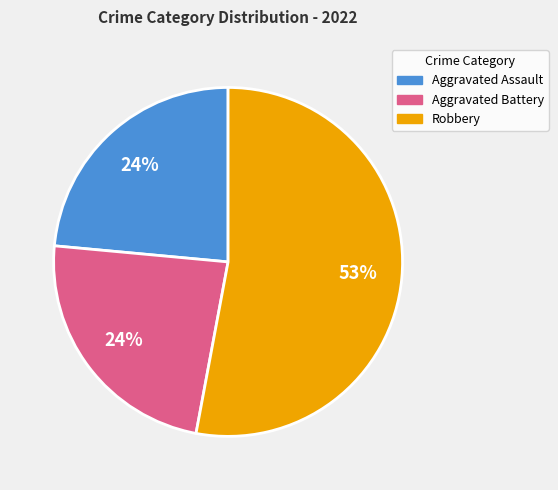

To the nearest percent, what is the average slice percentage?

33%